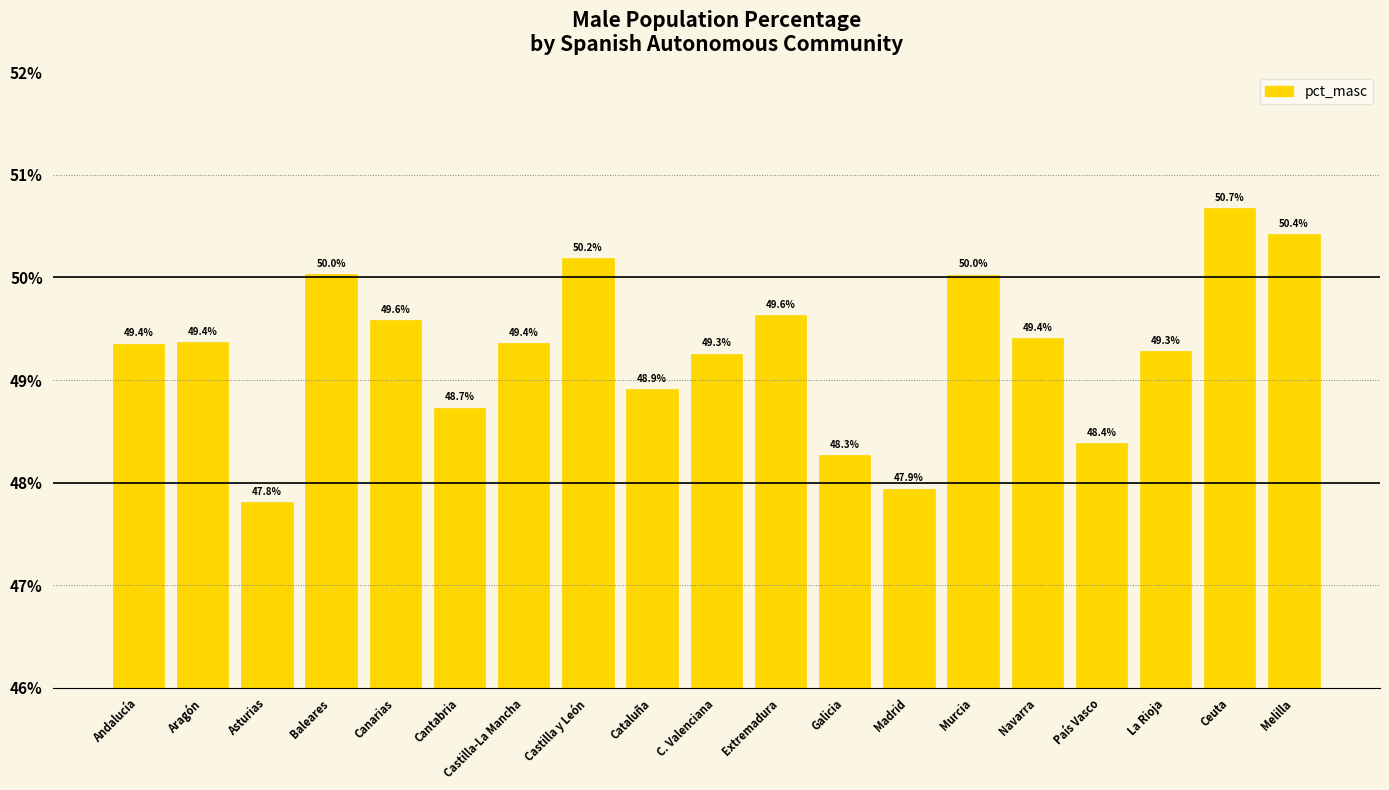

The chart shows a value of 87.2 at Melilla. True or false?

False